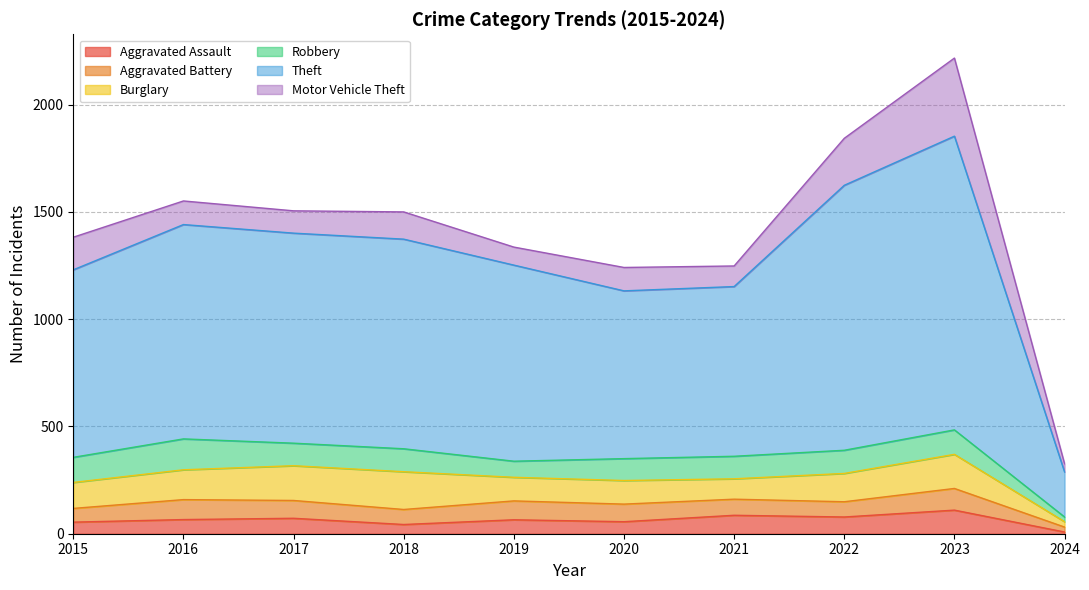

List the labels in order of Motor Vehicle Theft value, largest first.

2023, 2022, 2015, 2018, 2016, 2020, 2017, 2021, 2019, 2024